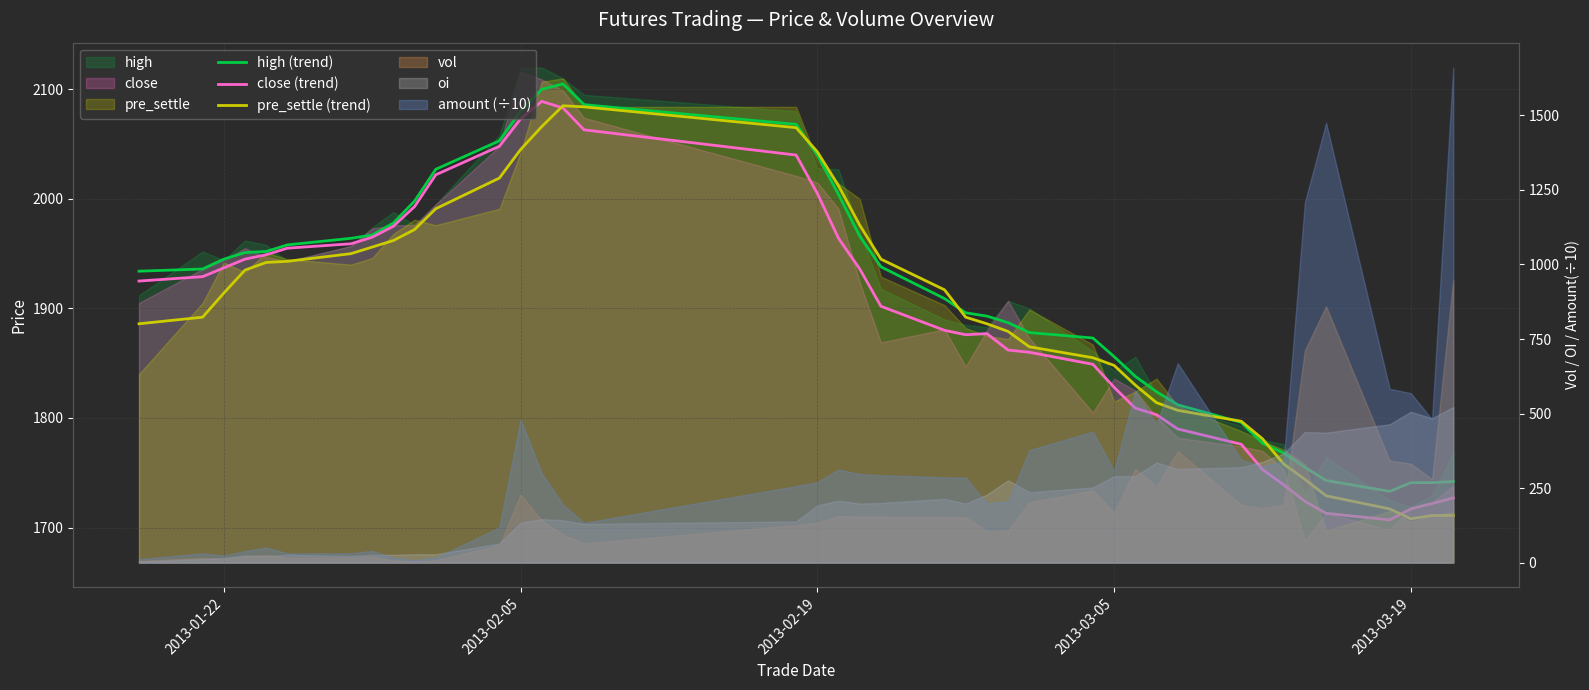

True or false: high (trend) and close (trend) cross at least once.

False